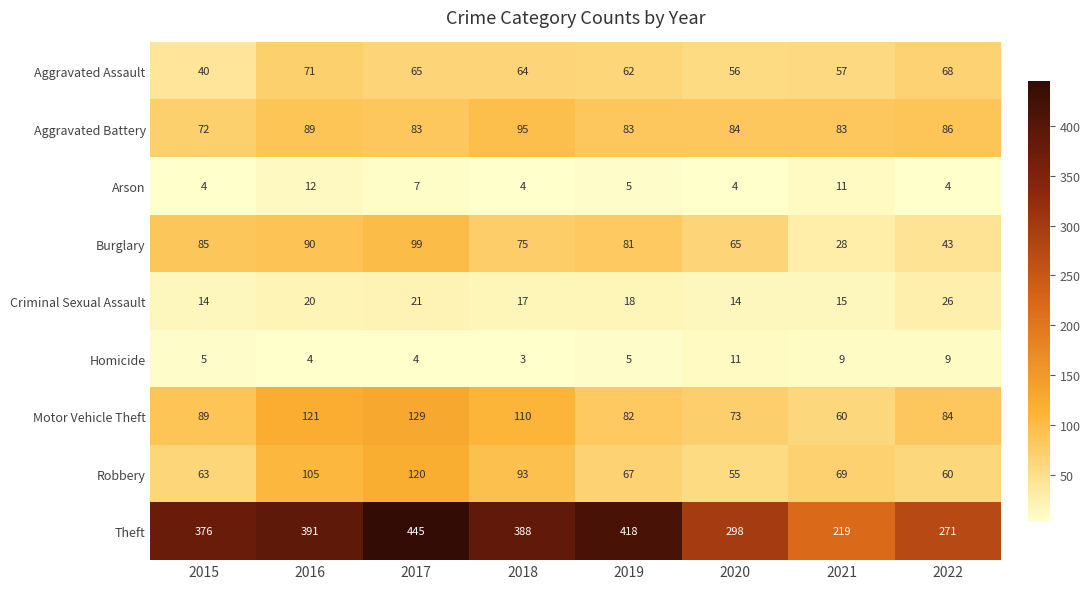

Which series has the widest spread of values?

Theft